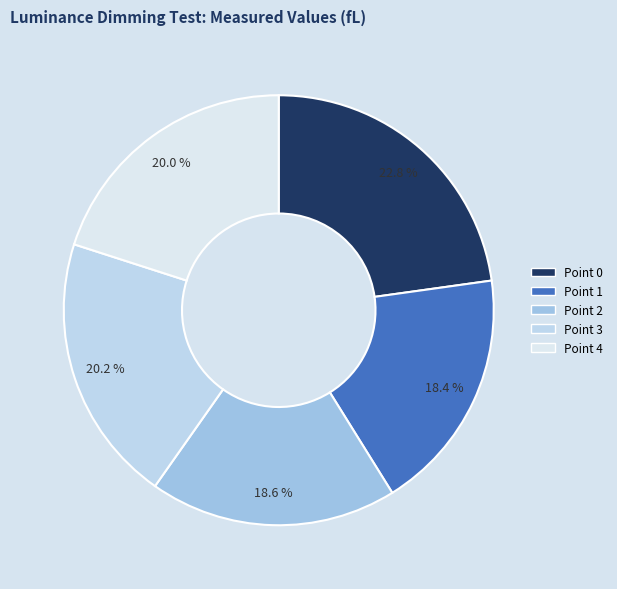

True or false: Point 1 accounts for 32% of the total.

False